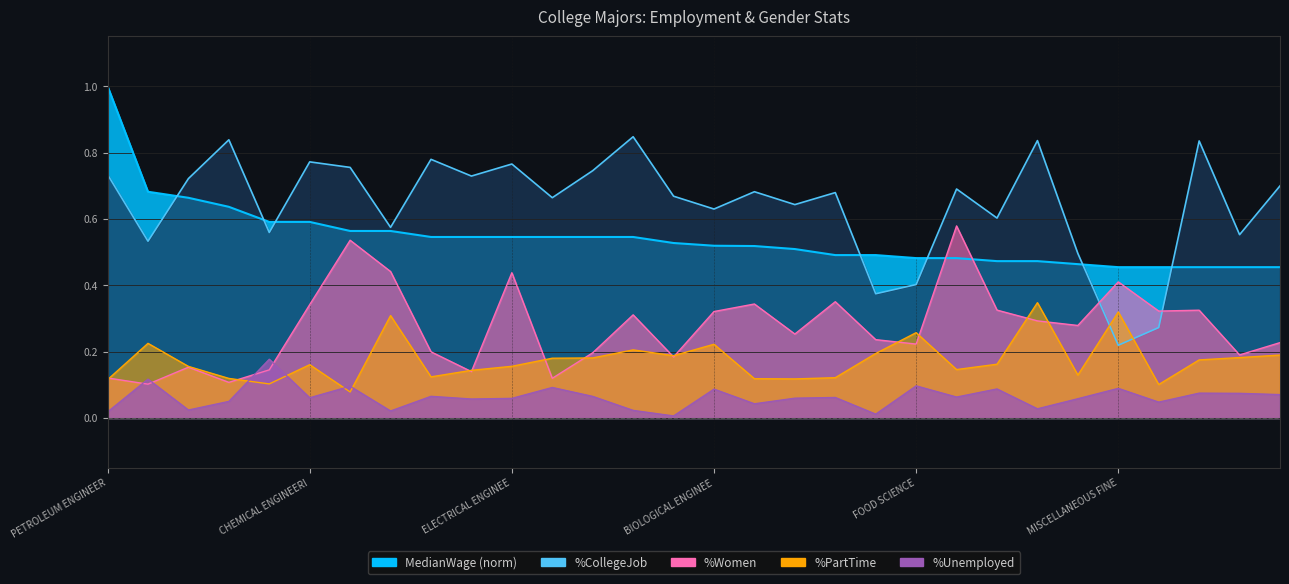

Between 20 and 26, which series saw the biggest shift?

%PartTime